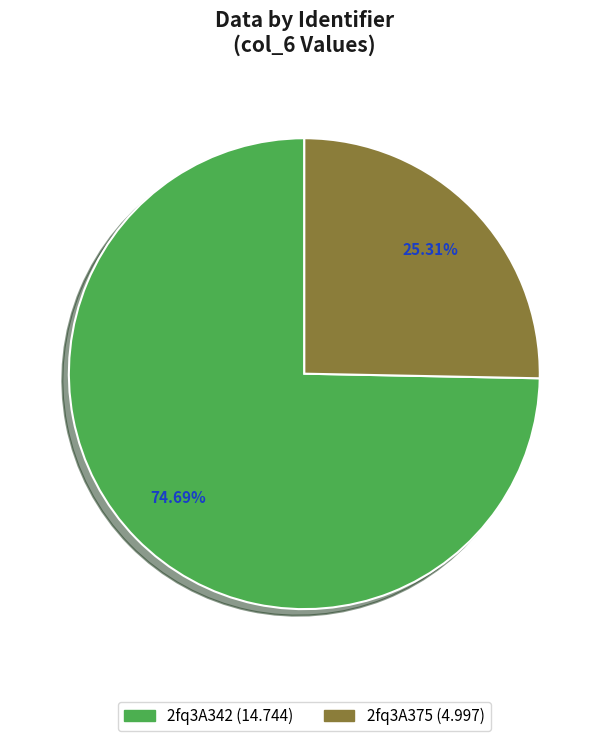

Is it true that 2fq3A342 is 75% of the pie?

True